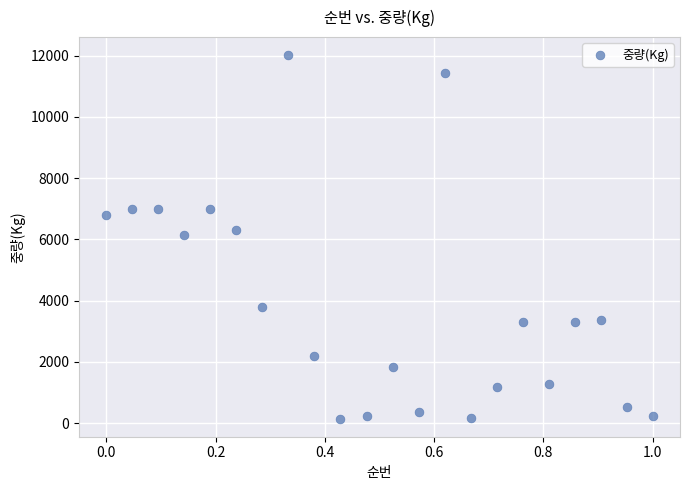

What is the range of Y values (max minus min)?

11866